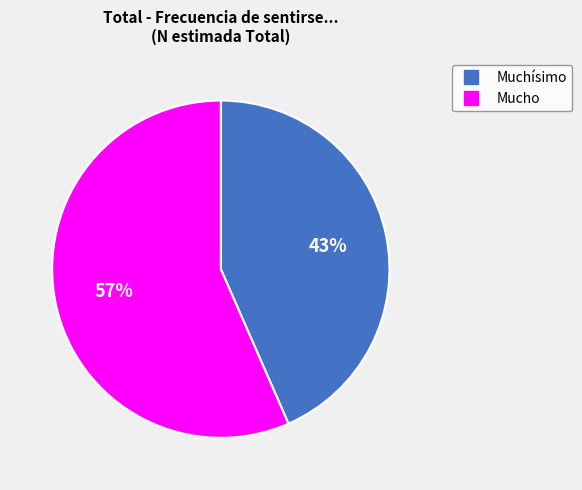

What is the largest slice in the pie chart?

Mucho